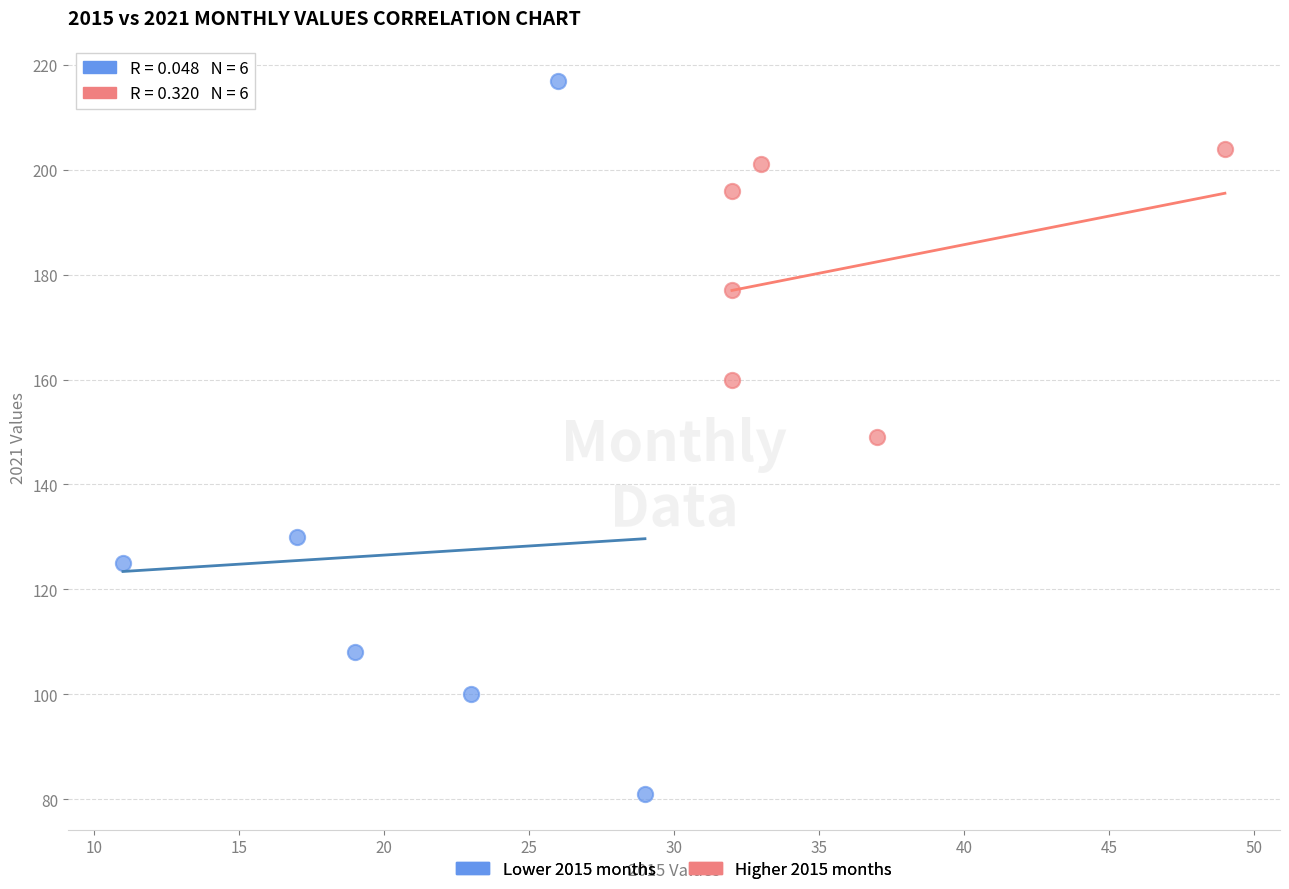

Which series has the widest spread of Y values?

Lower 2015 months